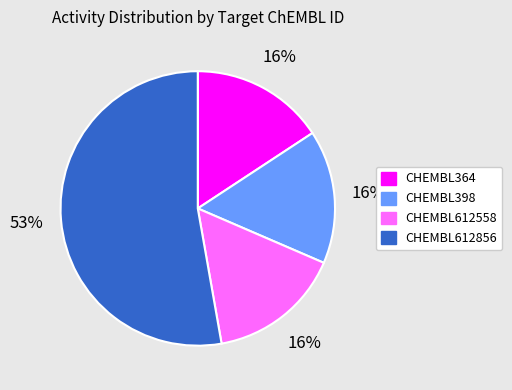

The CHEMBL364 slice represents 16% of the pie. True or false?

True